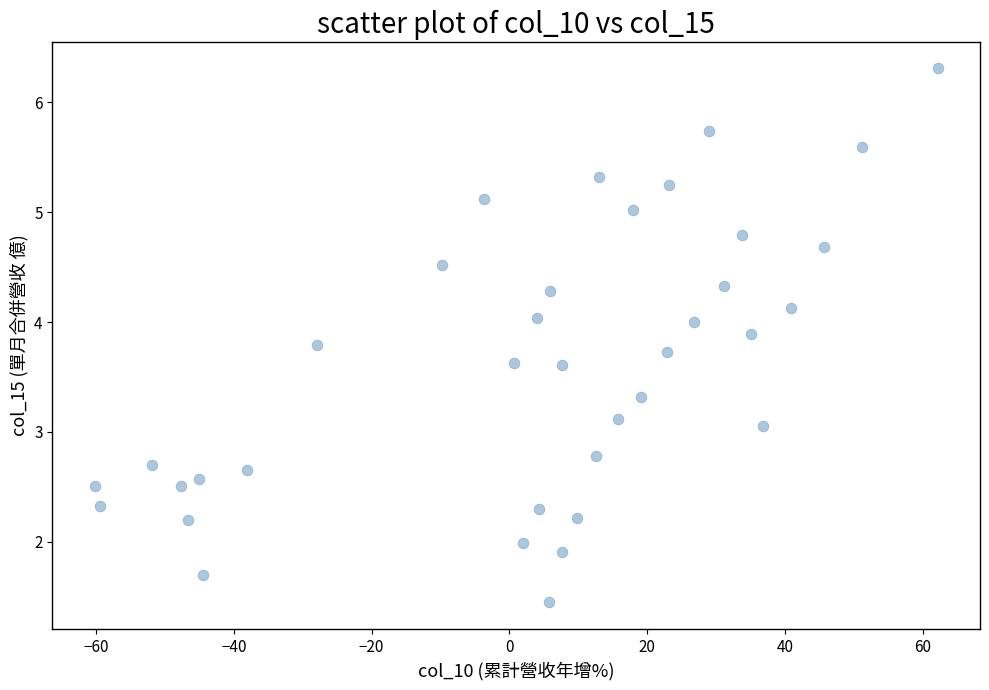

What is the range of X values (max minus min)?

122.4